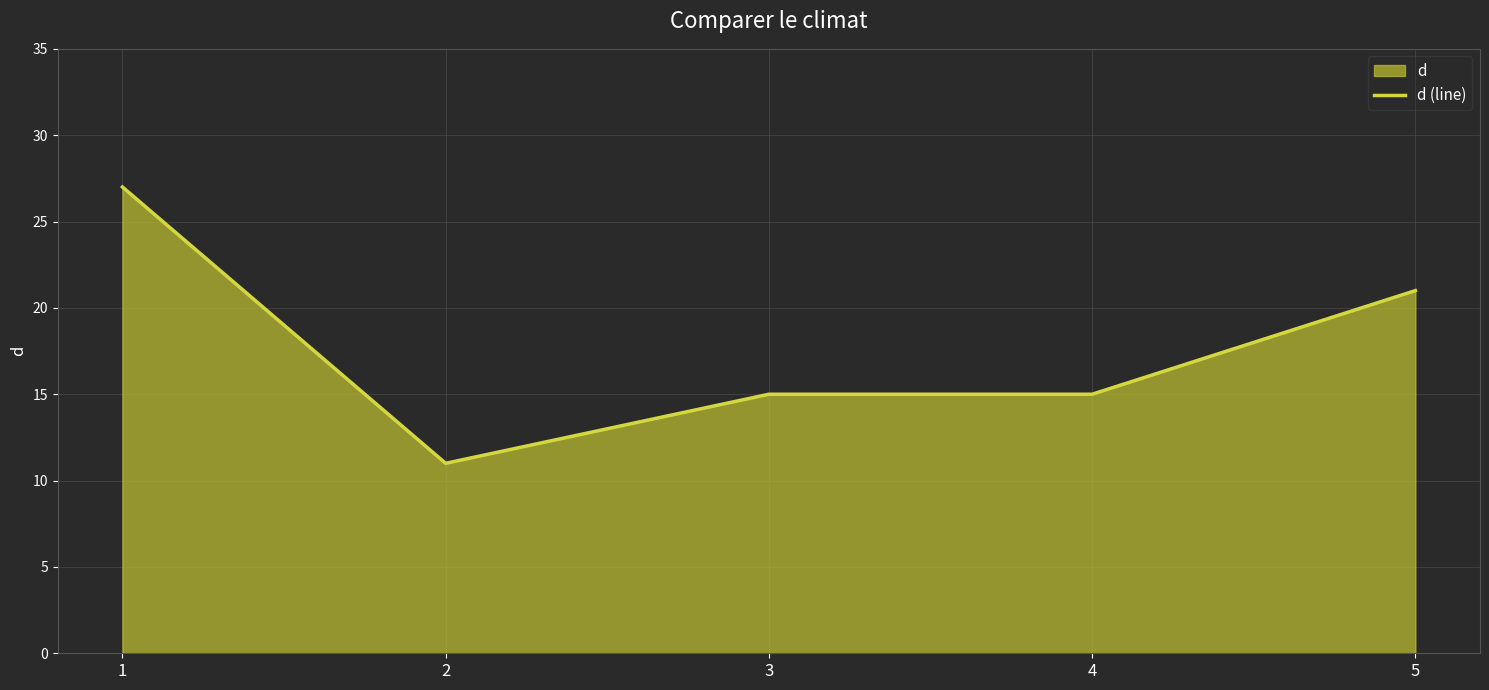

Reading left to right, transcribe all the data shown in this chart.

27	11	15	15	21